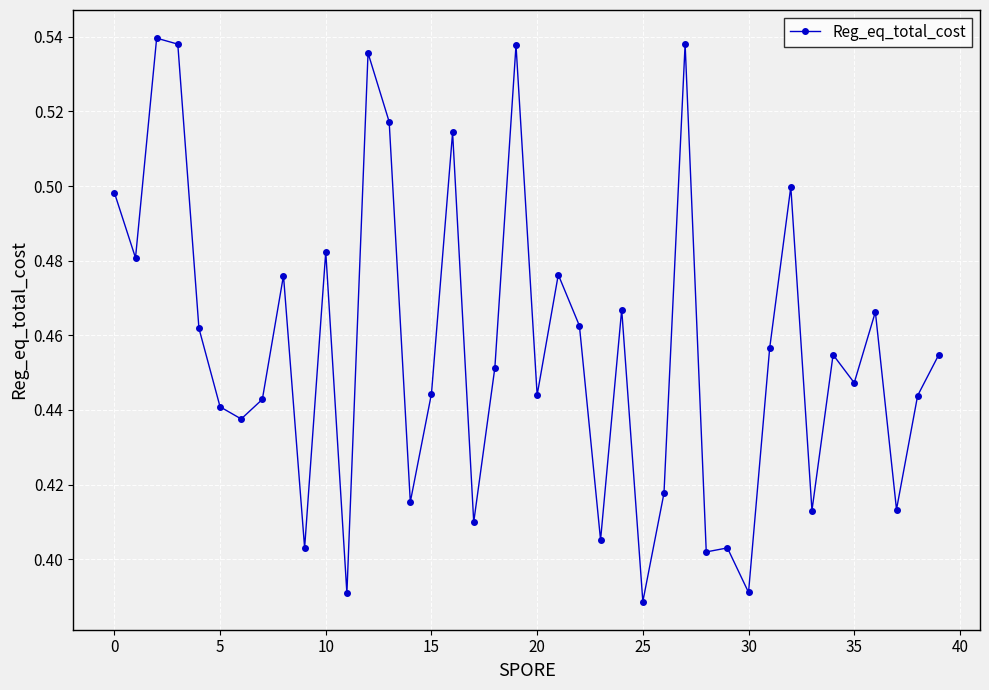

How many values are between 0 and 1?

40